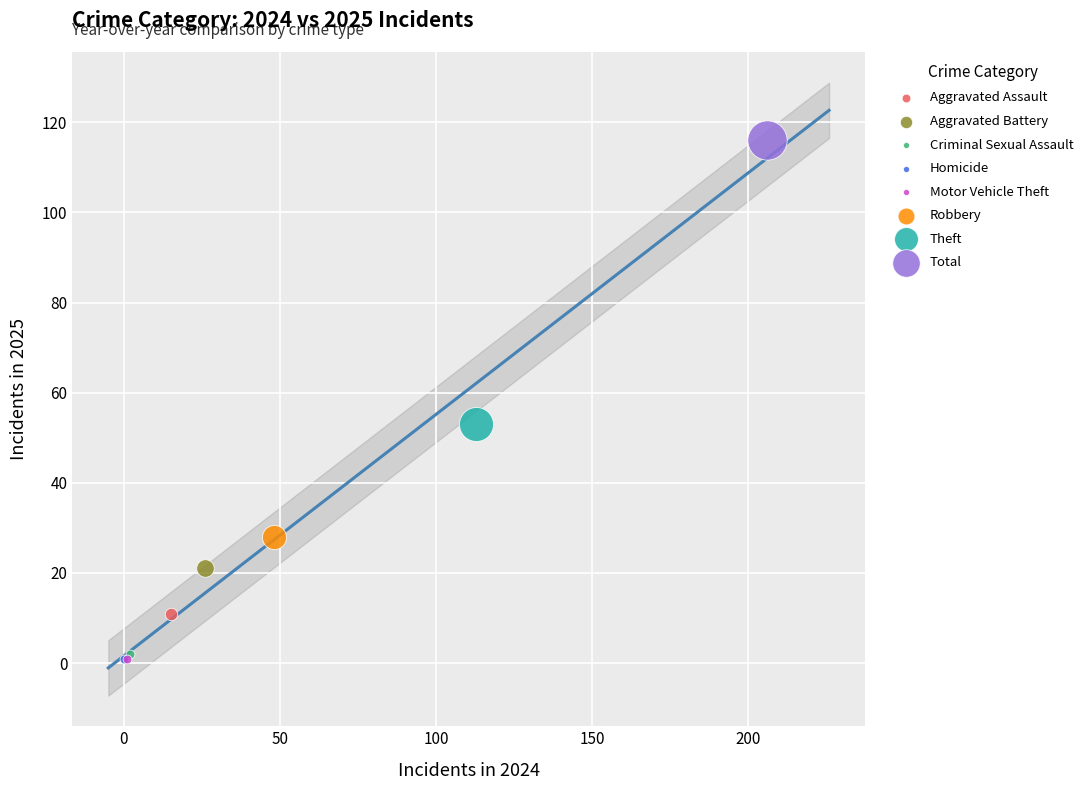

What are all the series names shown in the legend?

Aggravated Assault, Aggravated Battery, Criminal Sexual Assault, Homicide, Motor Vehicle Theft, Robbery, Theft, Total